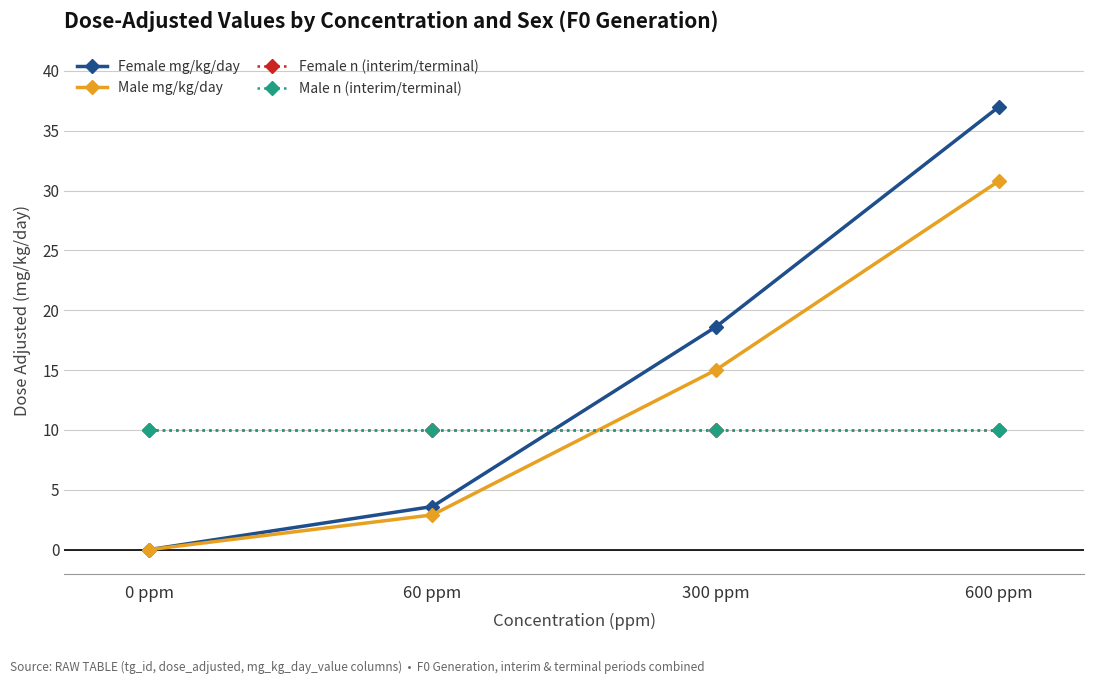

How many lines are shown in the chart?

4